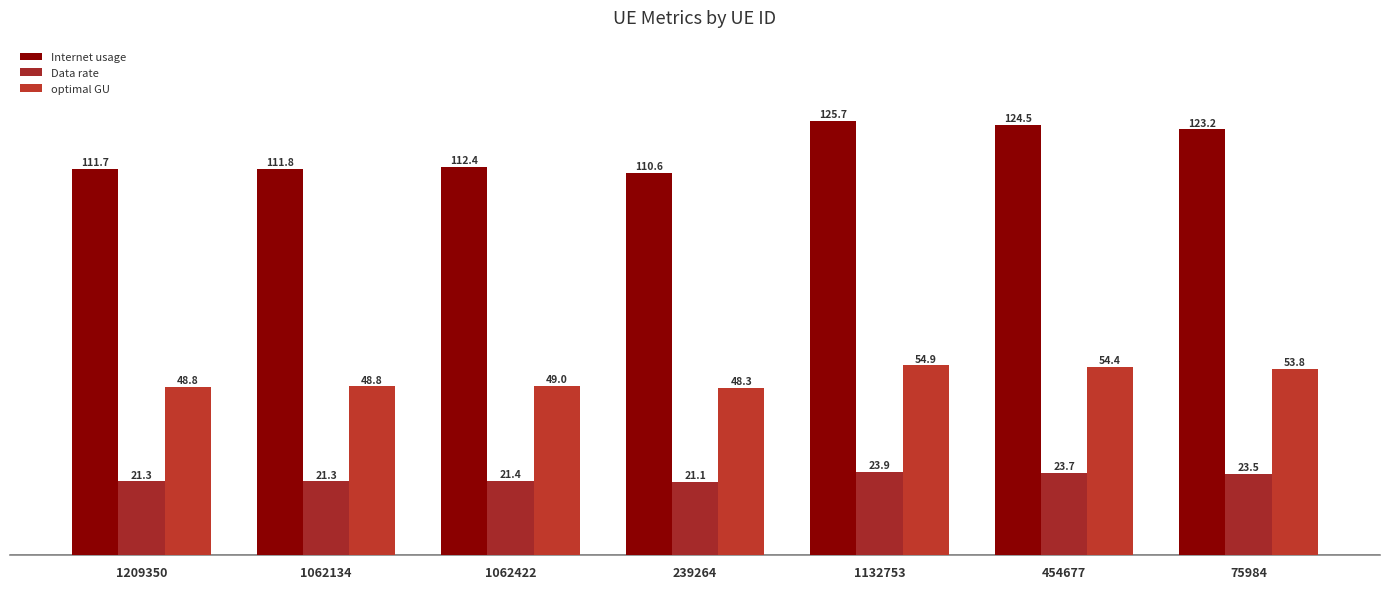

What are all the series names shown in the legend?

Internet usage, Data rate, optimal GU